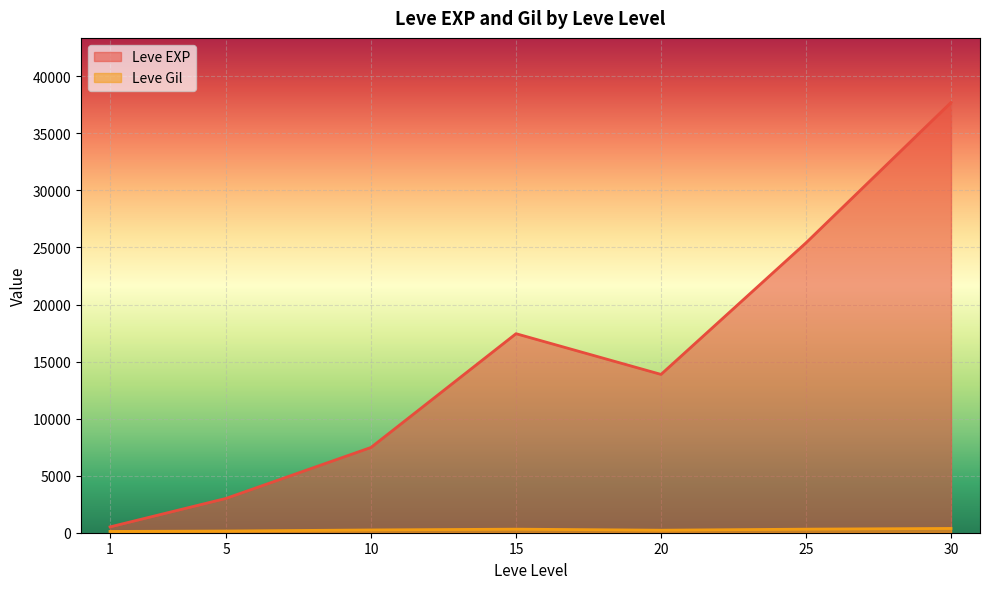

Between 20 and 30, which series saw the biggest shift?

Leve EXP